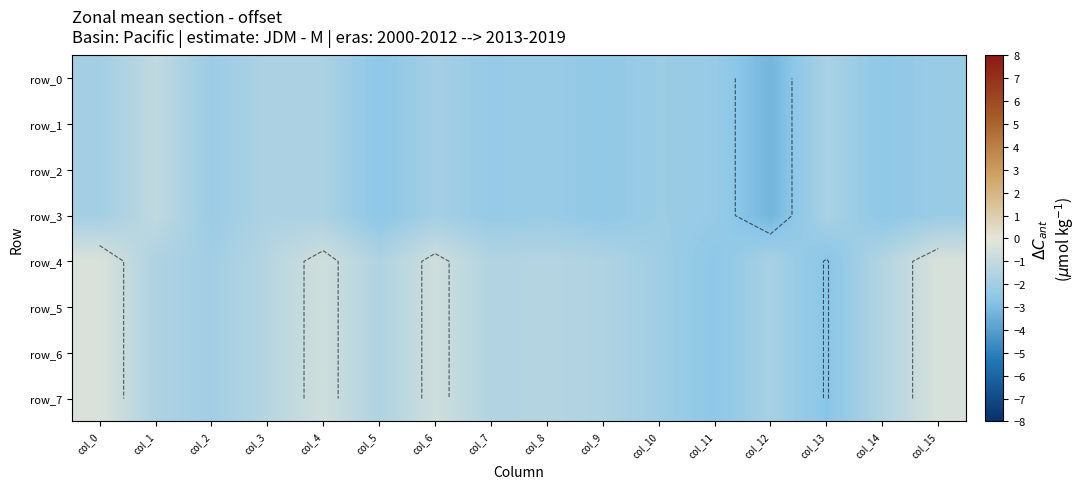

Rank the series by their maximum value, from highest to lowest.

row_4, row_5, row_6, row_7, row_0, row_1, row_2, row_3